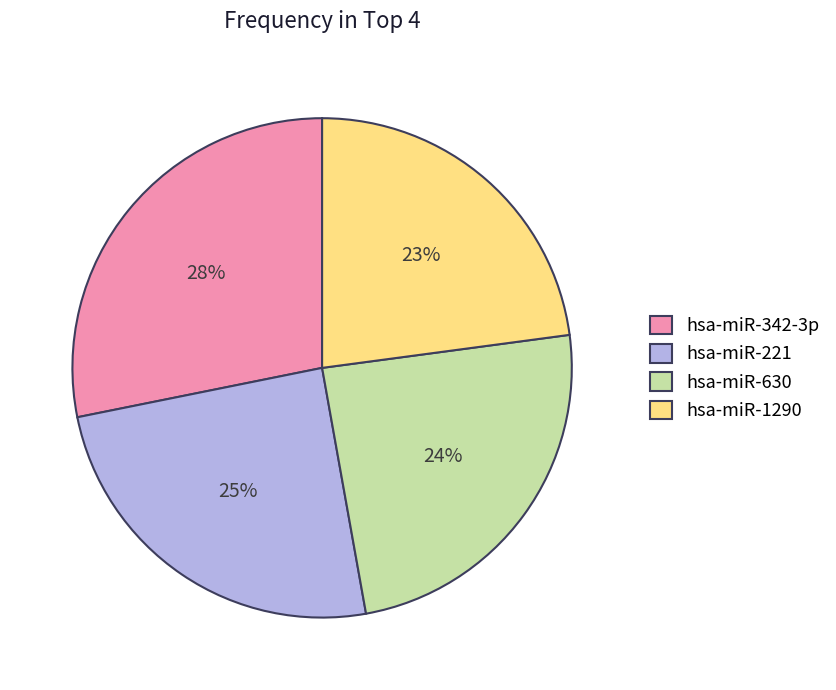

Do hsa-miR-342-3p and hsa-miR-1290 together represent more than half of the pie?

Yes